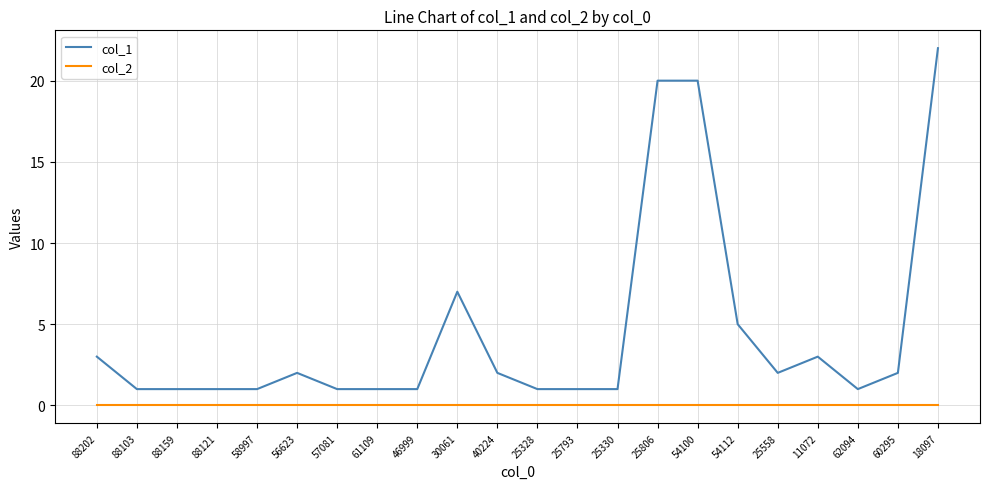

Count the number of data series in this chart.

2